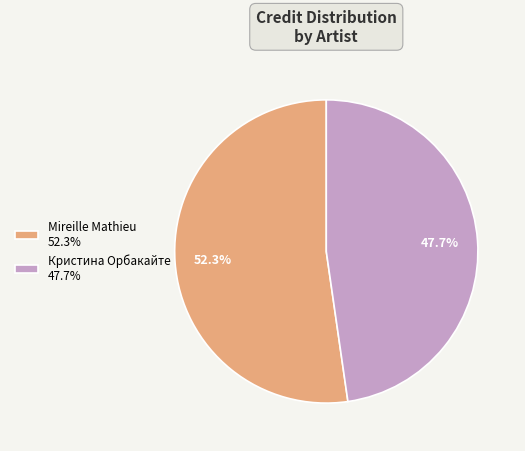

What is the smallest slice in the pie chart?

Кристина Орбакайте